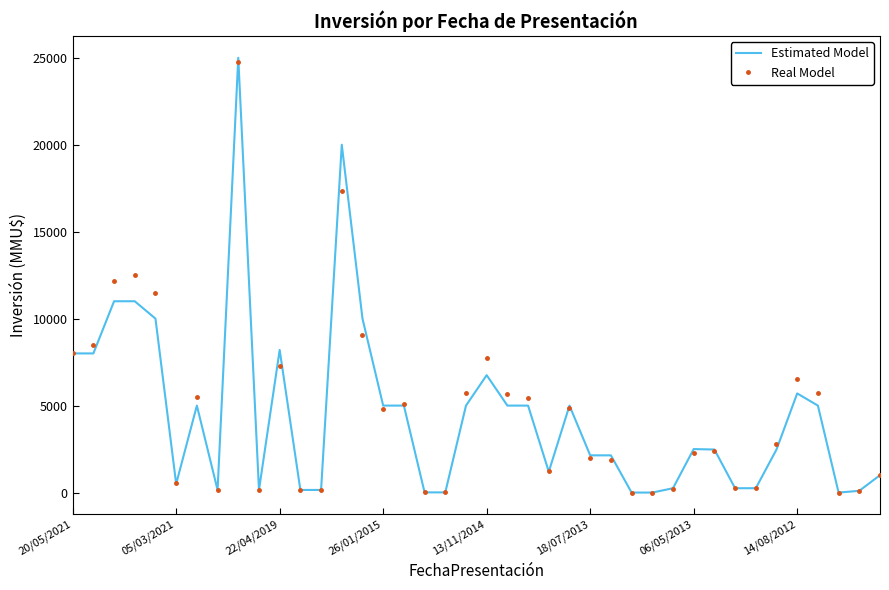

What is the maximum value shown in the chart?

25000.0